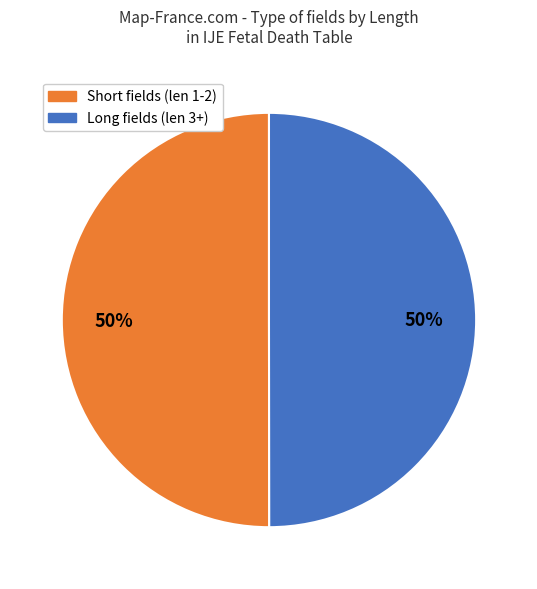

To the nearest percent, what is the average slice percentage?

50%